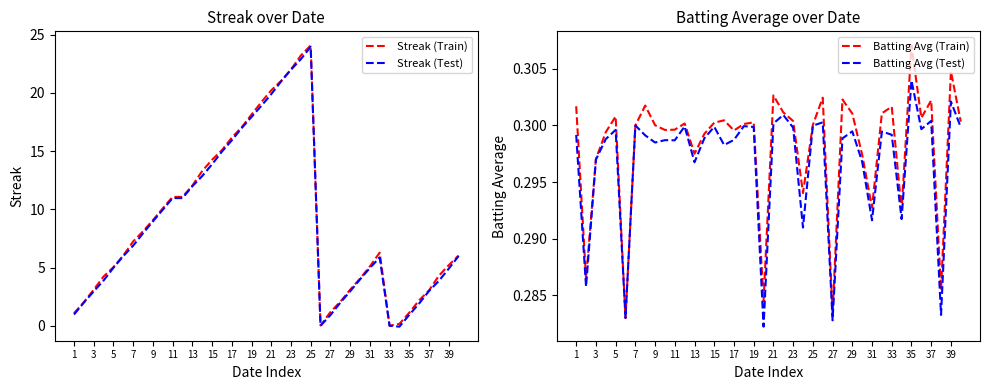

What is the minimum value for Batting Avg (Test)?

0.3